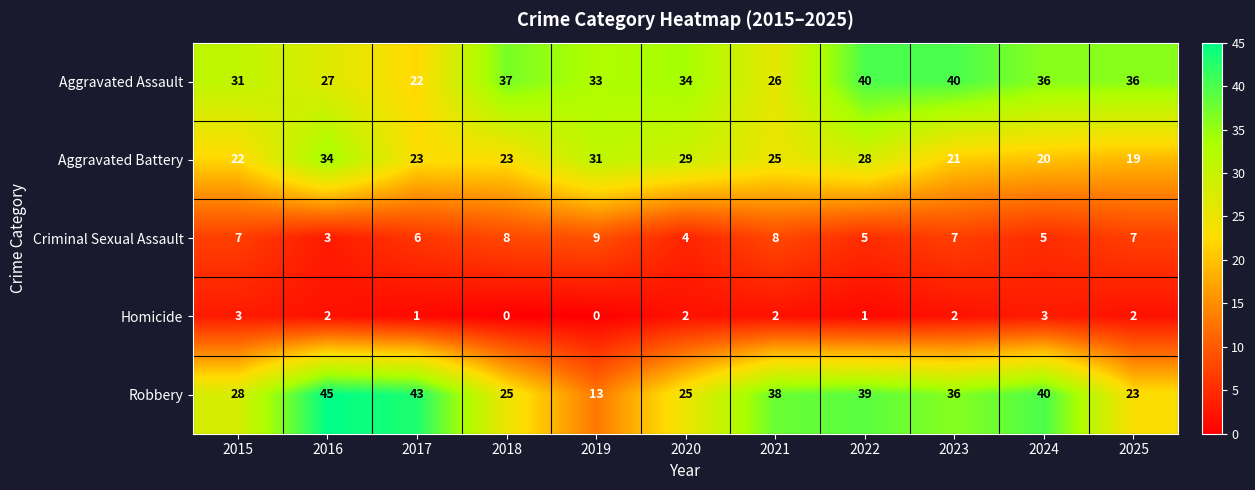

What is the average value of the Criminal Sexual Assault series?

6